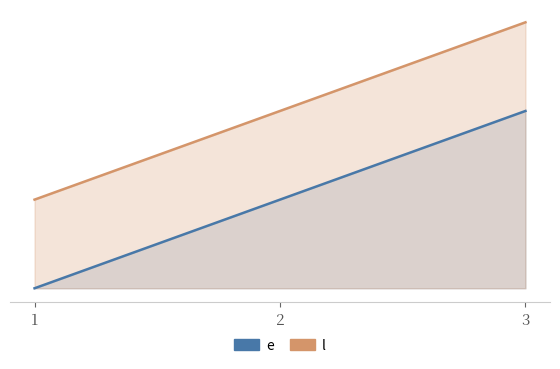

How many lines are shown in the chart?

2